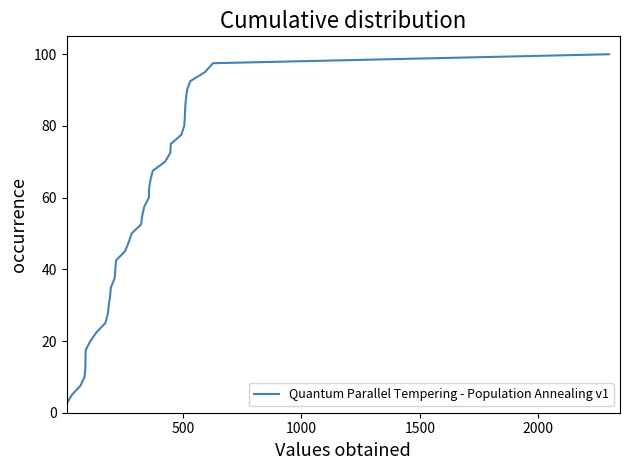

What is the difference between the maximum and minimum values?

97.5